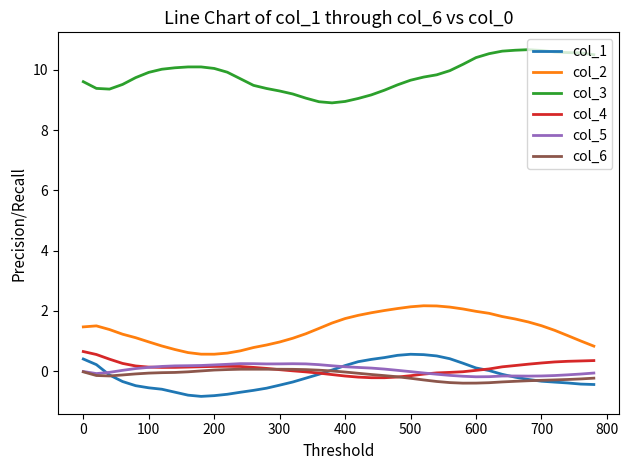

Which series has the largest total across all categories?

col_3